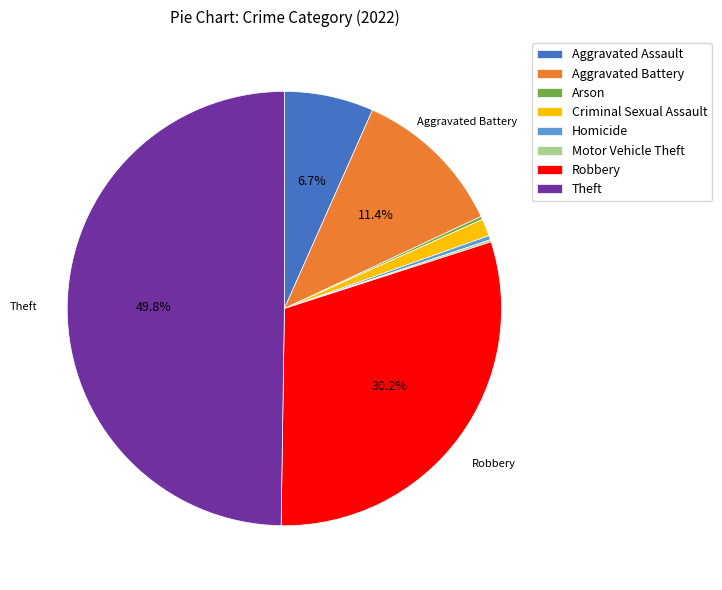

Combined, what portion of the pie is Robbery and Aggravated Battery?

41.6%